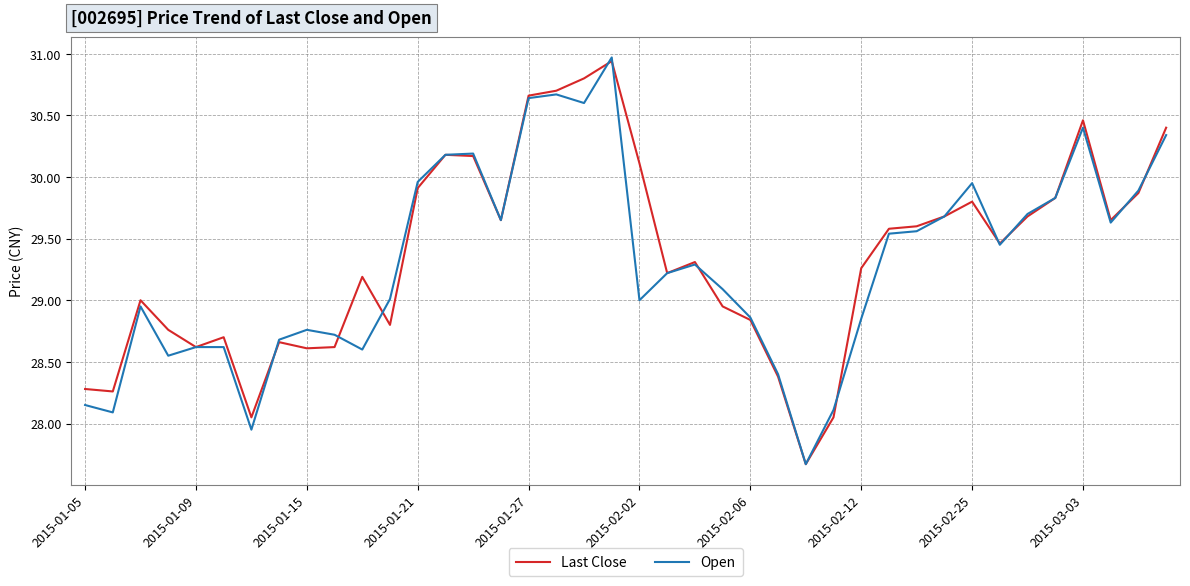

Which series has the largest range (max minus min)?

Open